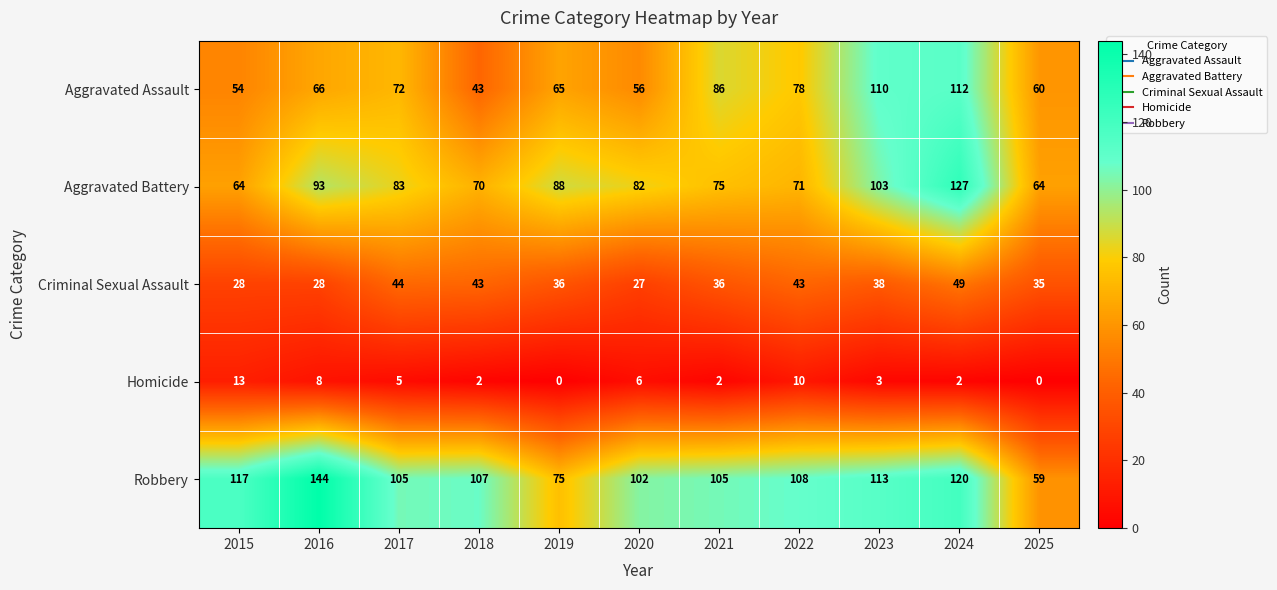

At which category is the sum across all series the highest?

2024